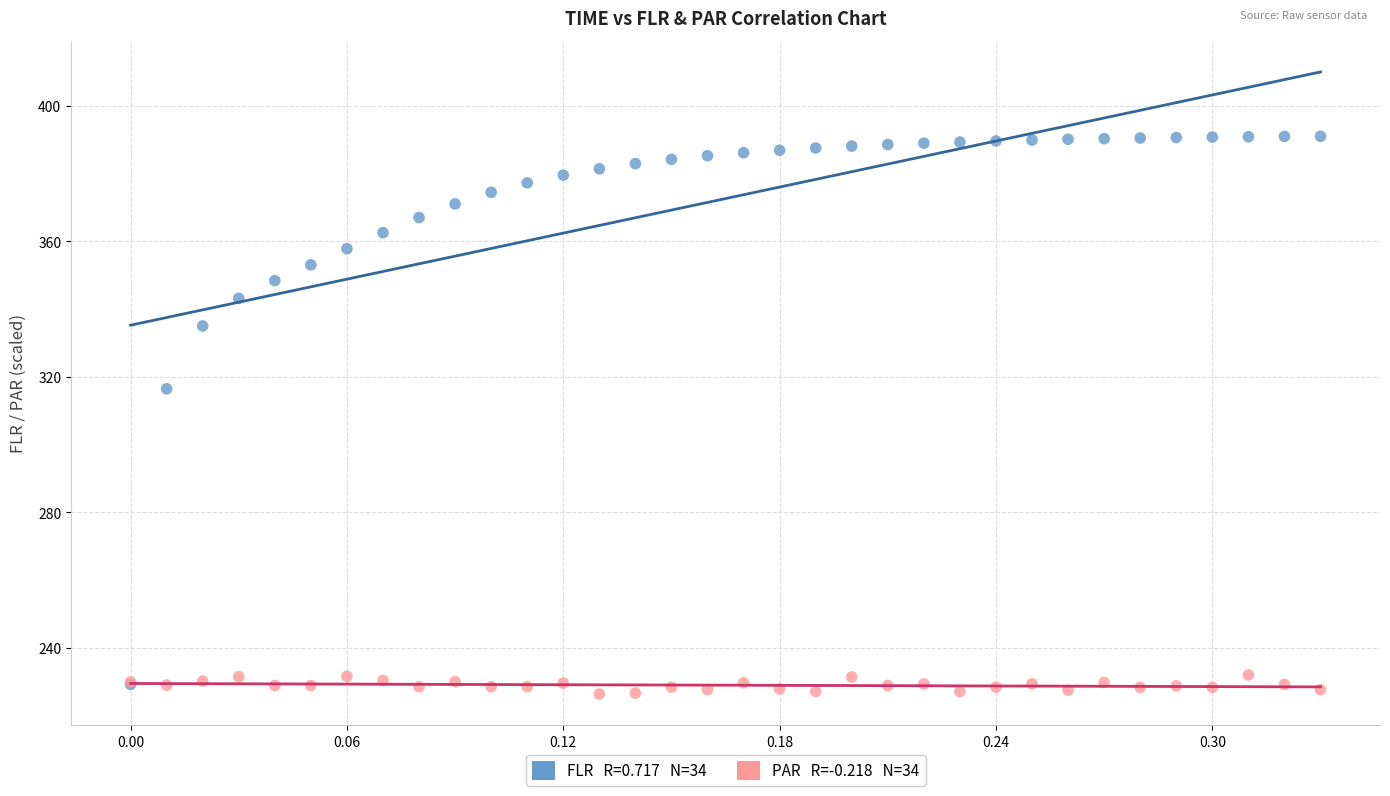

Across all series, what Y value is closest to 308?

316.4